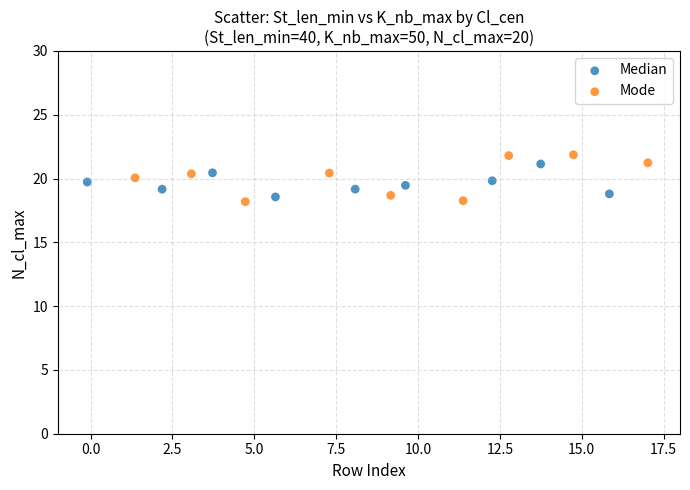

Which series has the widest spread of Y values?

Mode